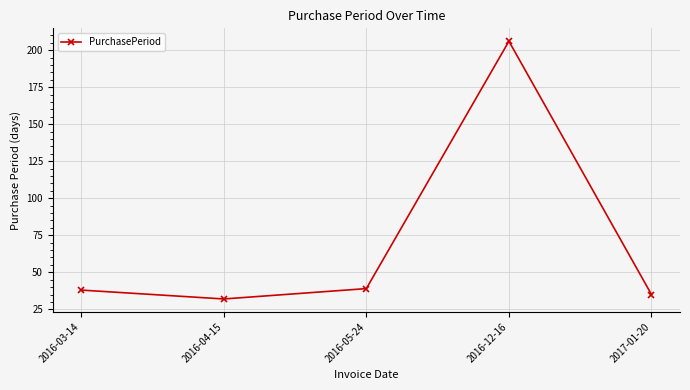

How many lines are shown in the chart?

1